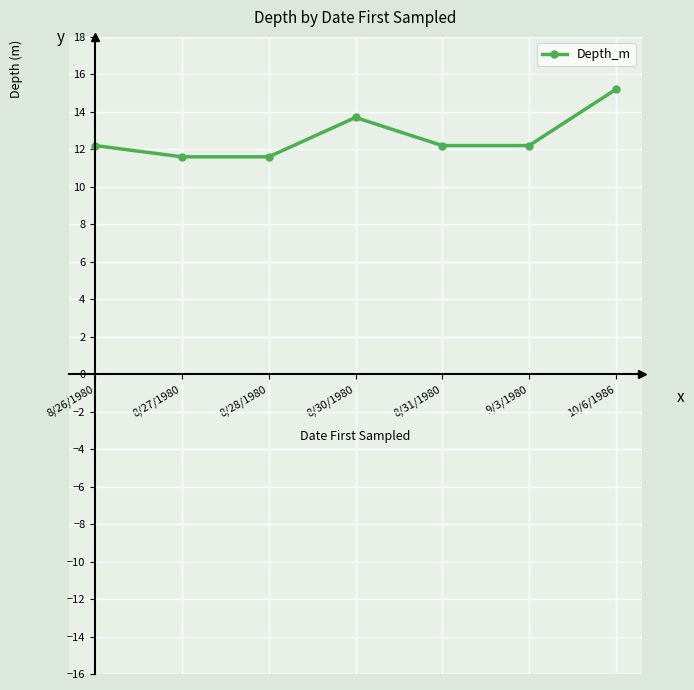

What is the average value?

12.7